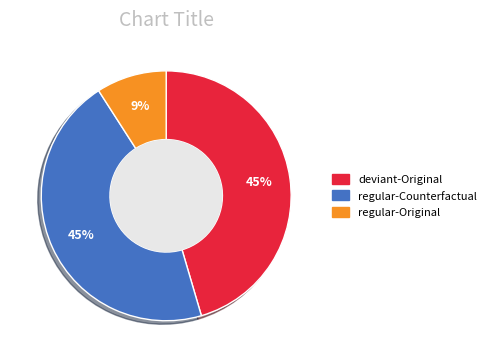

To the nearest percent, what portion does deviant-Original represent?

45%